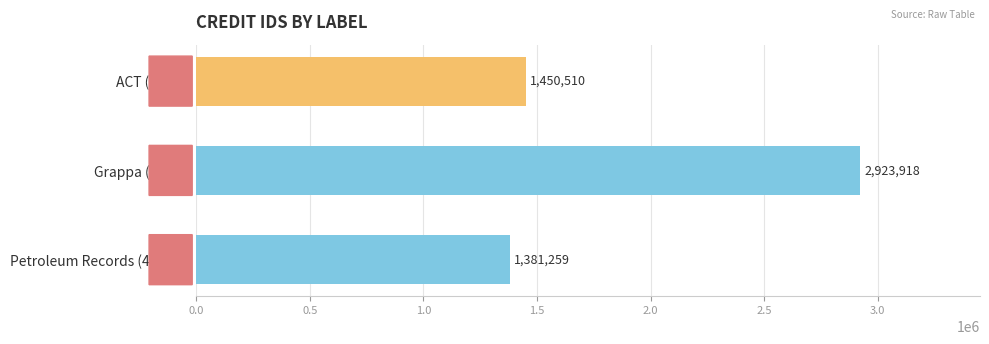

Which has a higher value, Petroleum Records (47725) or ACT (1928)?

ACT (1928)